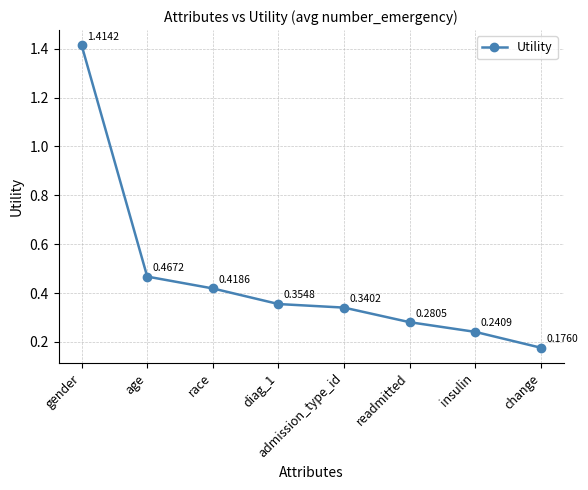

What is the sum of all values?

3.7